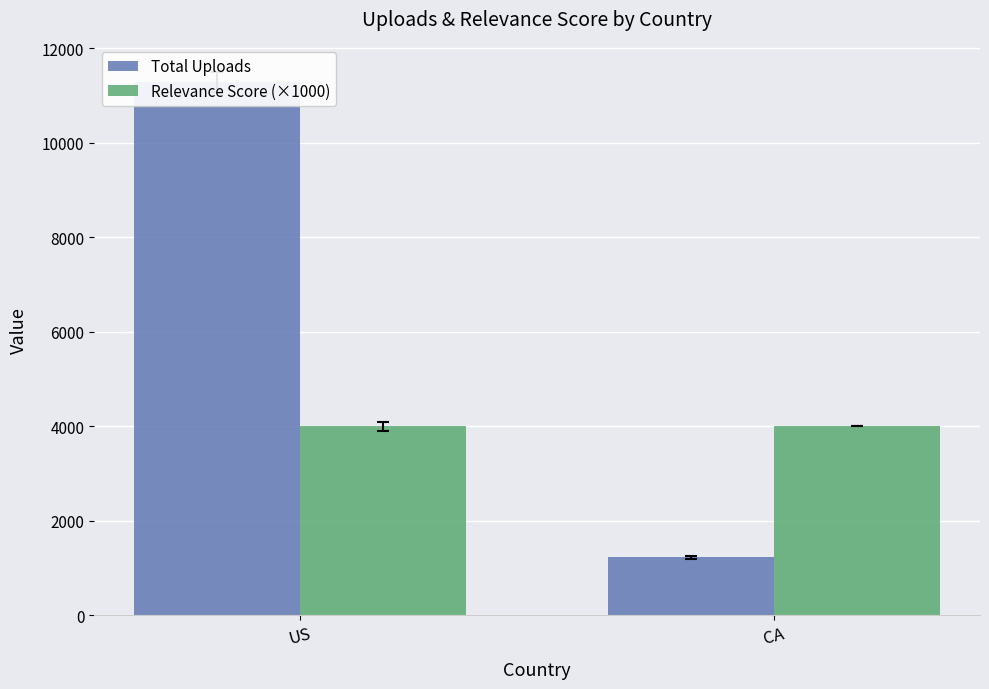

Which series has the largest total across all categories?

Total Uploads